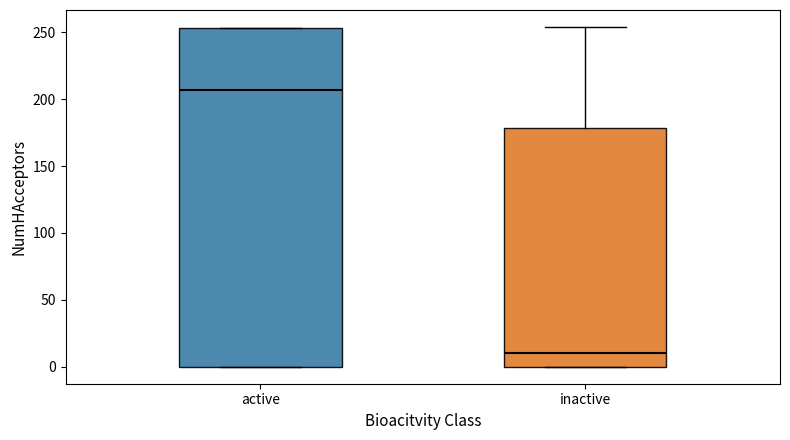

Reading left to right, transcribe this box plot: for each box, give where its median line is, the range the box spans, and where its two whiskers end, as read against the y-axis. The values are not printed on the chart, so give them approximately, as read against the axis.

active: median 205, box 0 to 255, whiskers 0 to 255
inactive: median 10, box 0 to 180, whiskers 0 to 255